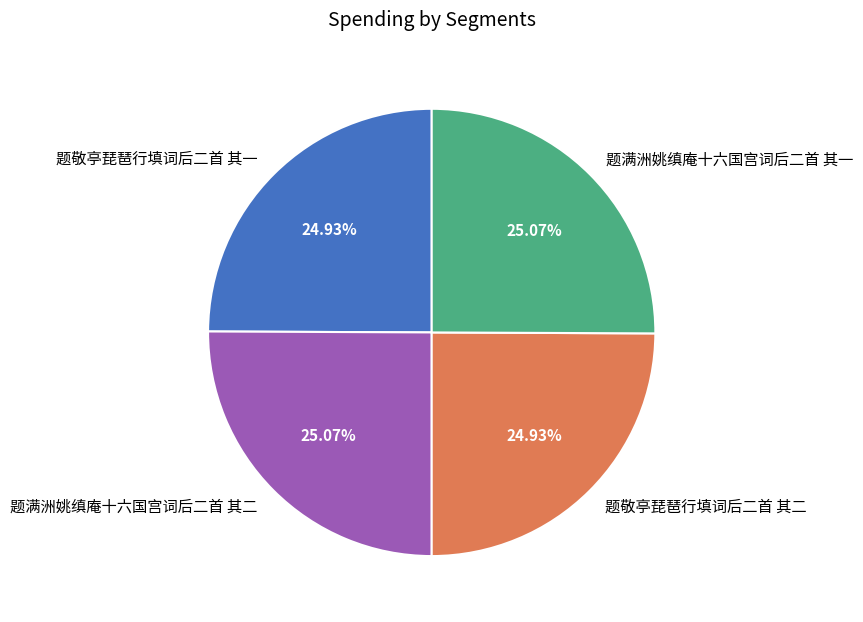

Is it true that 题敬亭琵琶行填词后二首 其二 is 25% of the pie?

True